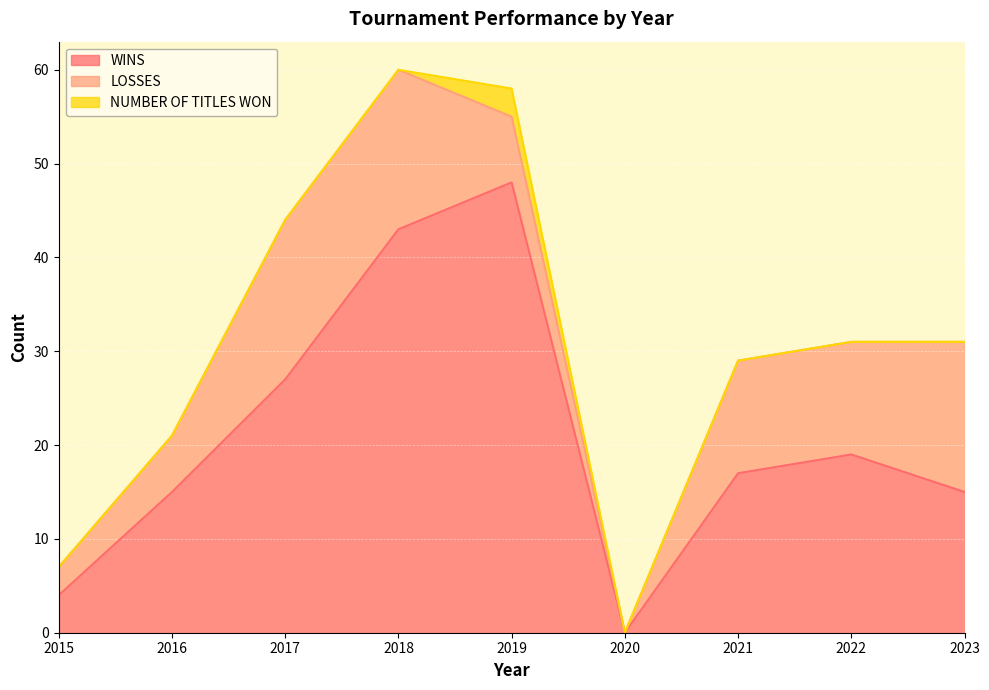

List the series in order of their overall mean, highest first.

WINS, LOSSES, NUMBER OF TITLES WON